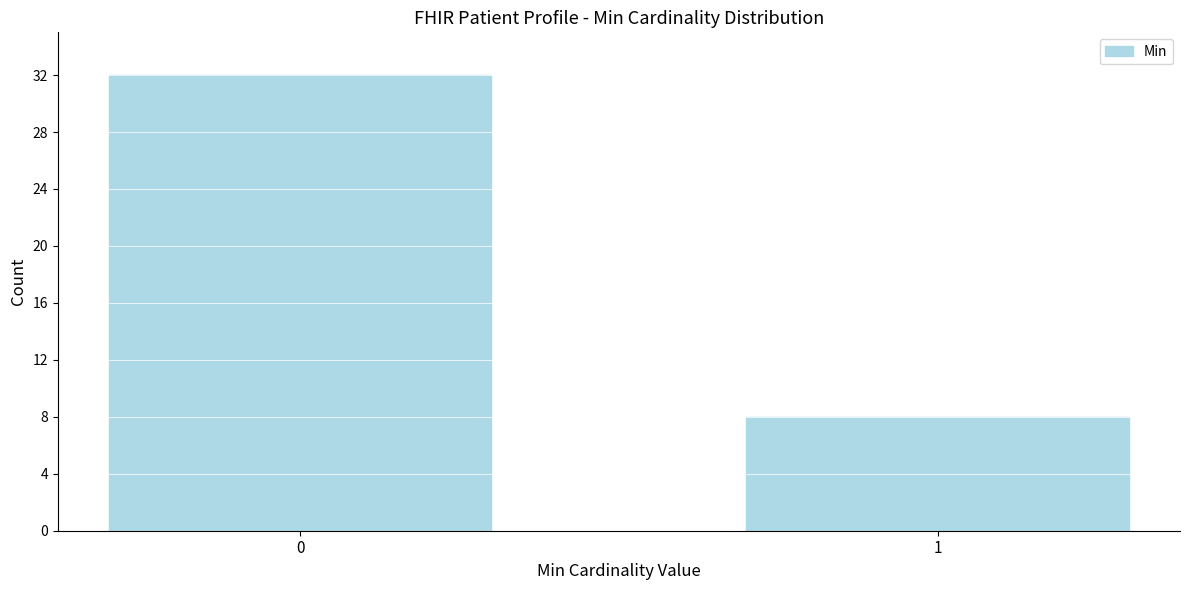

Reading left to right, transcribe all the data shown in this chart.

0=32	1=8